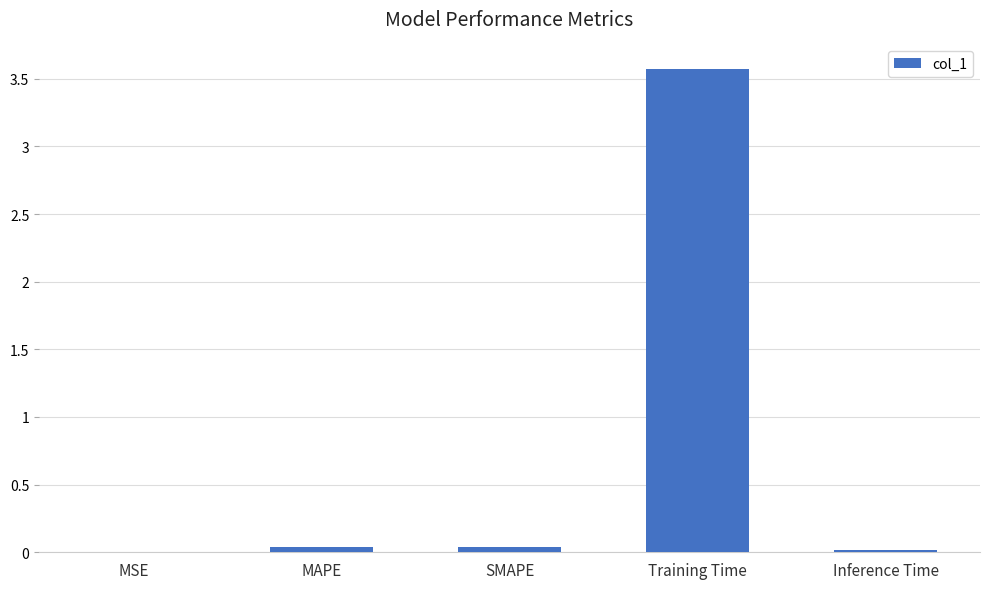

What is the greatest value displayed?

3.6